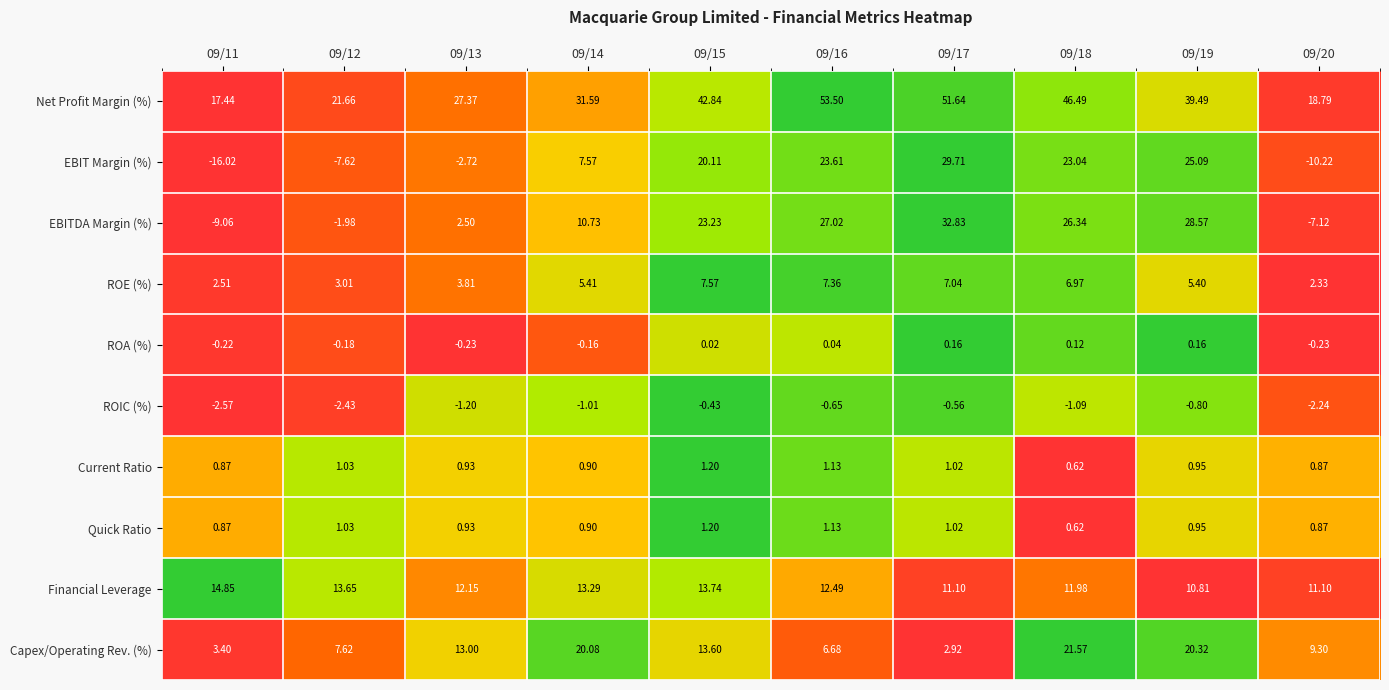

At how many categories does at least one series exceed 0?

10